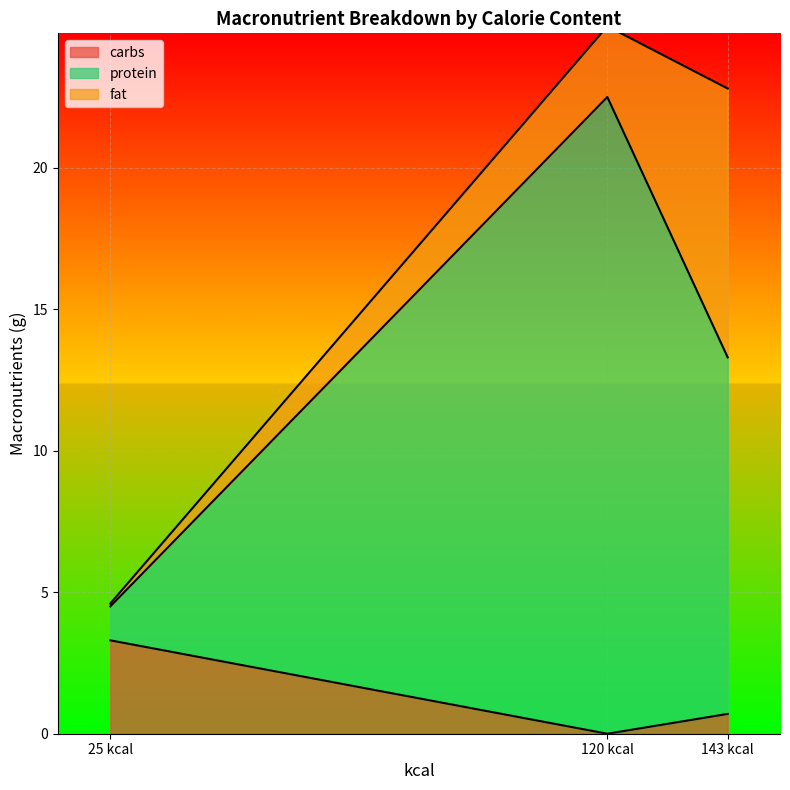

Rank the categories by carbs value from lowest to highest.

120 kcal, 143 kcal, 25 kcal